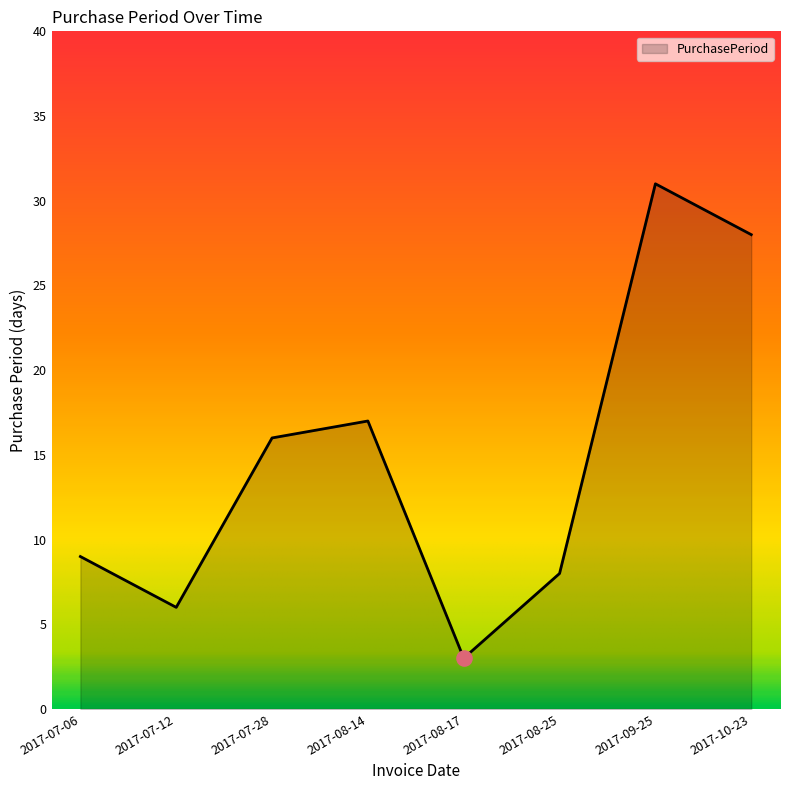

What is the change in value from 2017-07-06 to 2017-10-23?

+19